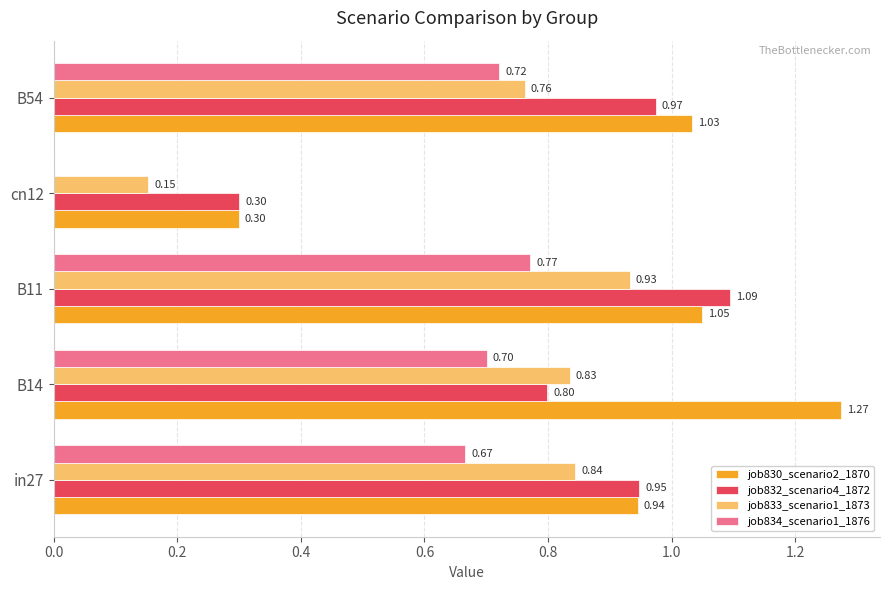

What is the sum of all job833_scenario1_1873 values?

3.5